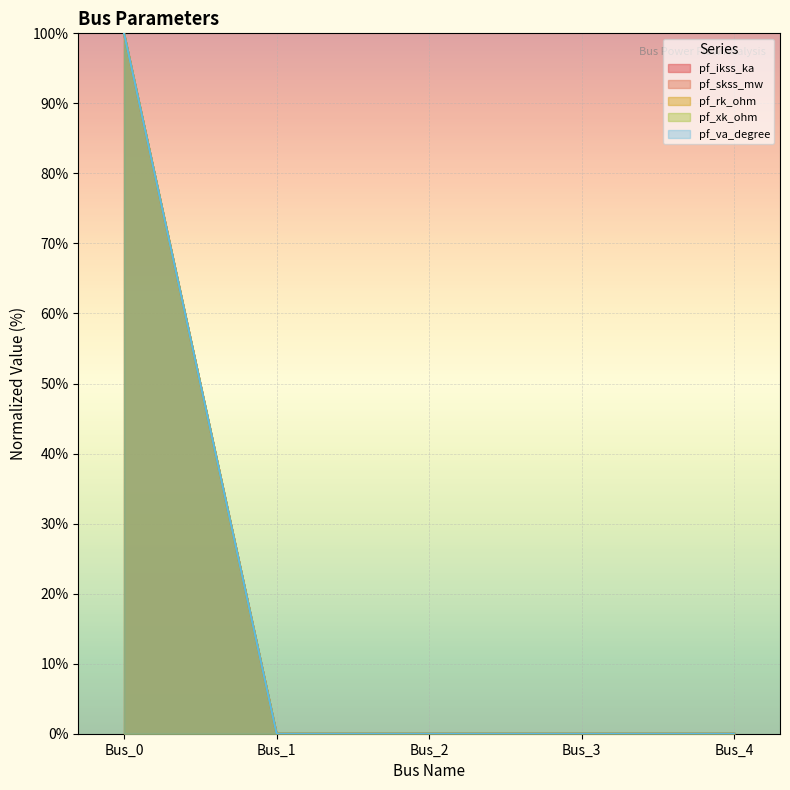

Is the value of pf_xk_ohm at Bus_4 greater than the value of pf_ikss_ka at Bus_2?

No